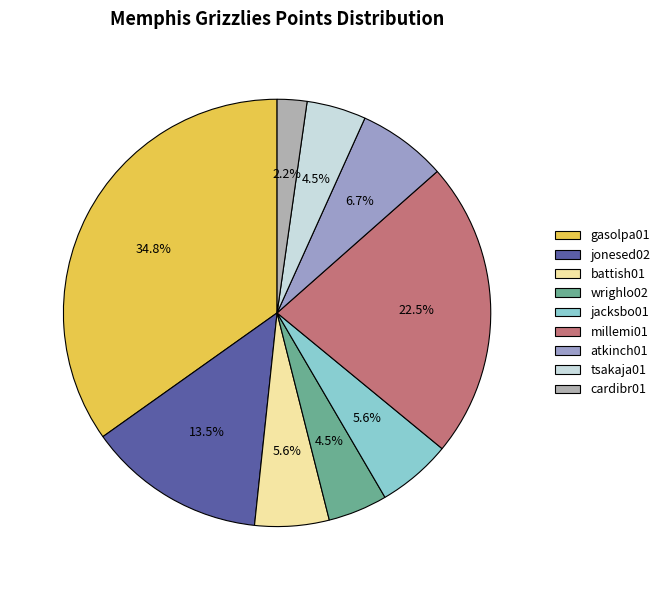

To the nearest percent, what percentage of the pie is jonesed02?

13%